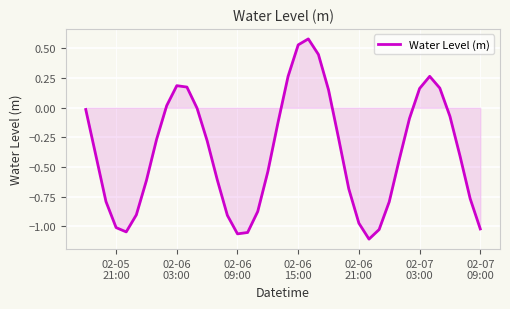

How many interior local valleys (lower than both neighbors) does the data have?

3